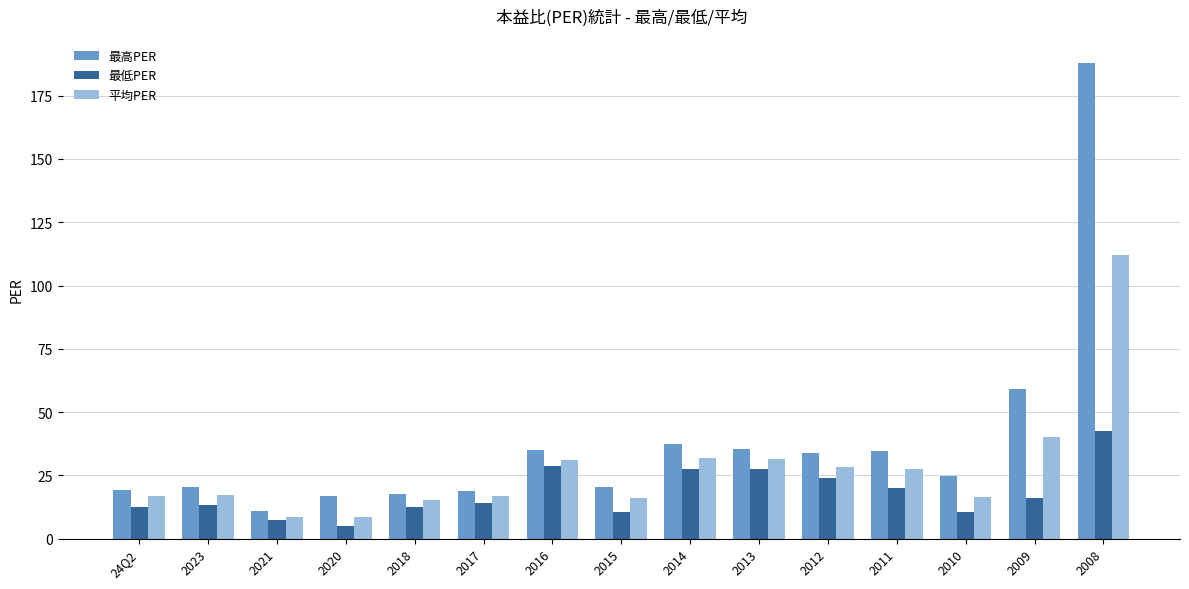

Which category has the lowest value across all series?

2020